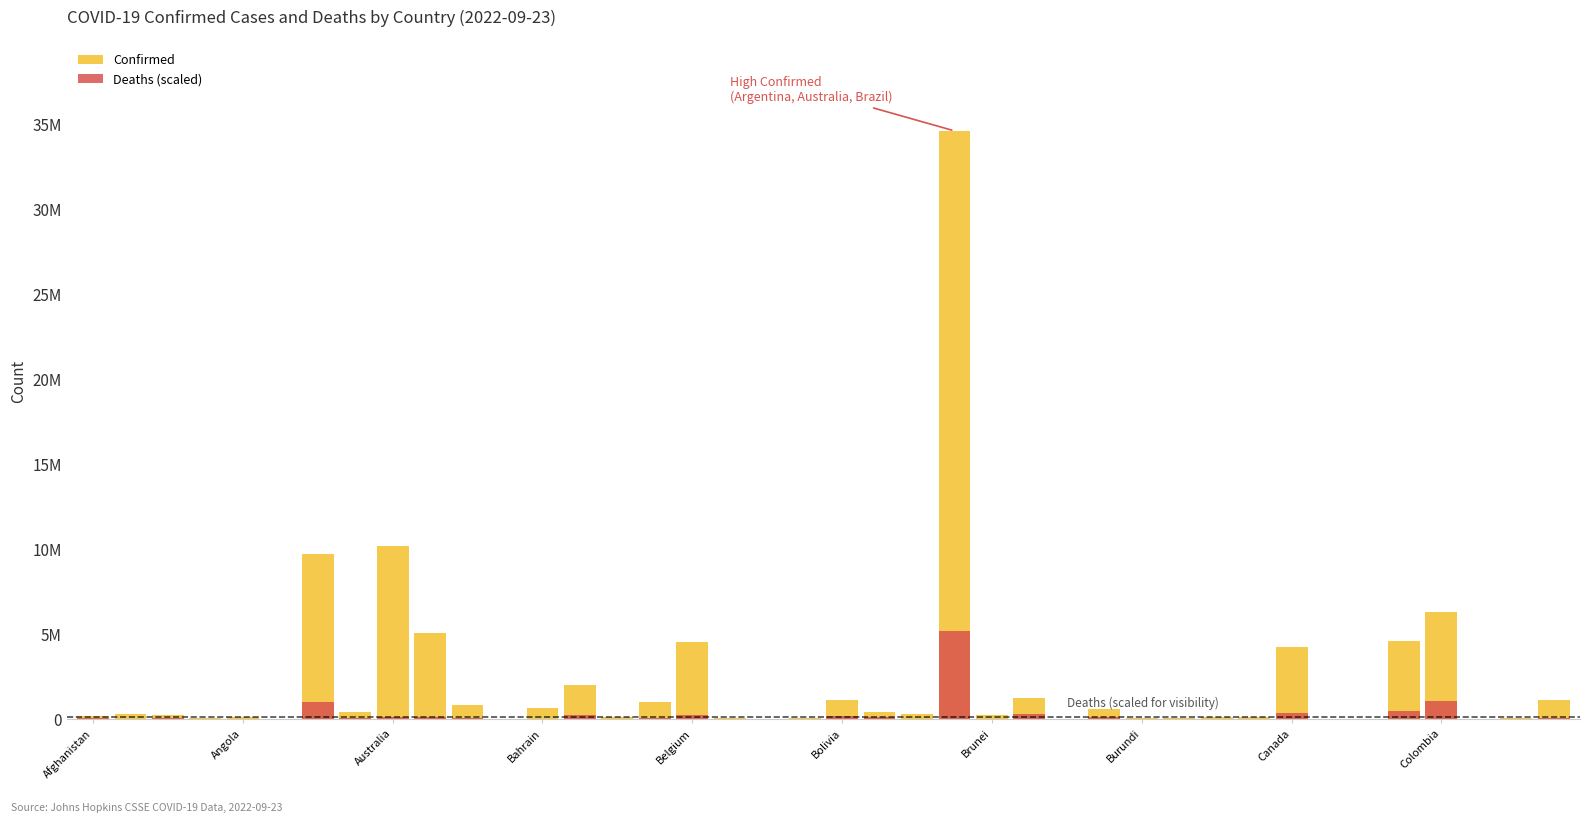

What is the sum of all values?

91045562